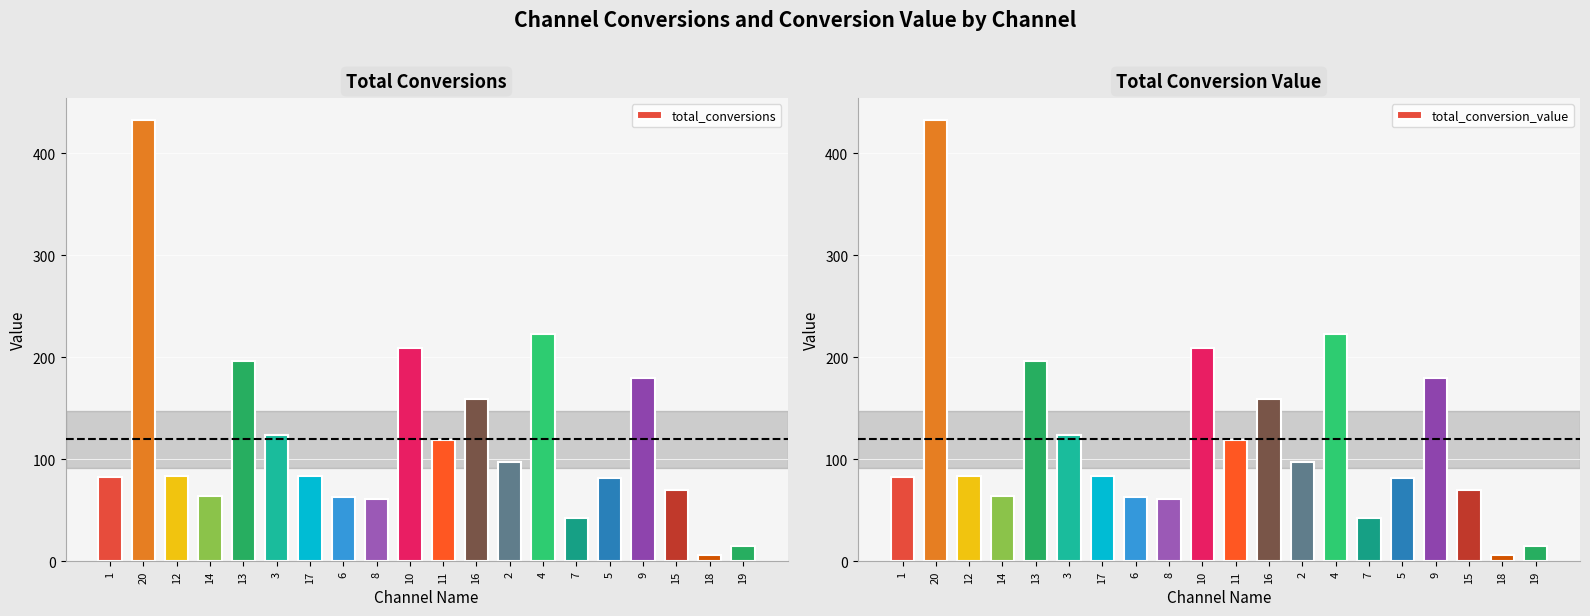

What is the average value of the total_conversion_value series?

119.6